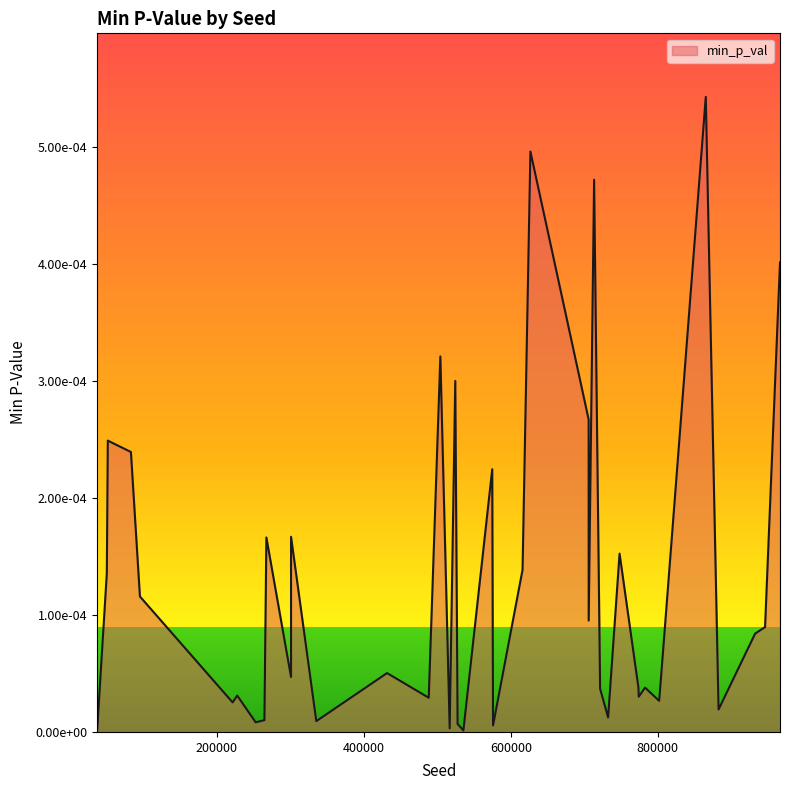

List the labels in order of value, largest first.

865276, 626635, 713301, 966266, 504088, 524401, 705879, 51597, 83043, 574675, 300917, 267358, 747951, 615932, 50241, 95298, 705935, 945921, 932450, 431548, 300916, 804202, 773637, 782621, 721482, 227695, 774059, 488294, 801831, 221424, 882658, 732381, 264708, 335297, 252757, 527573, 575806, 516789, 37137, 535442